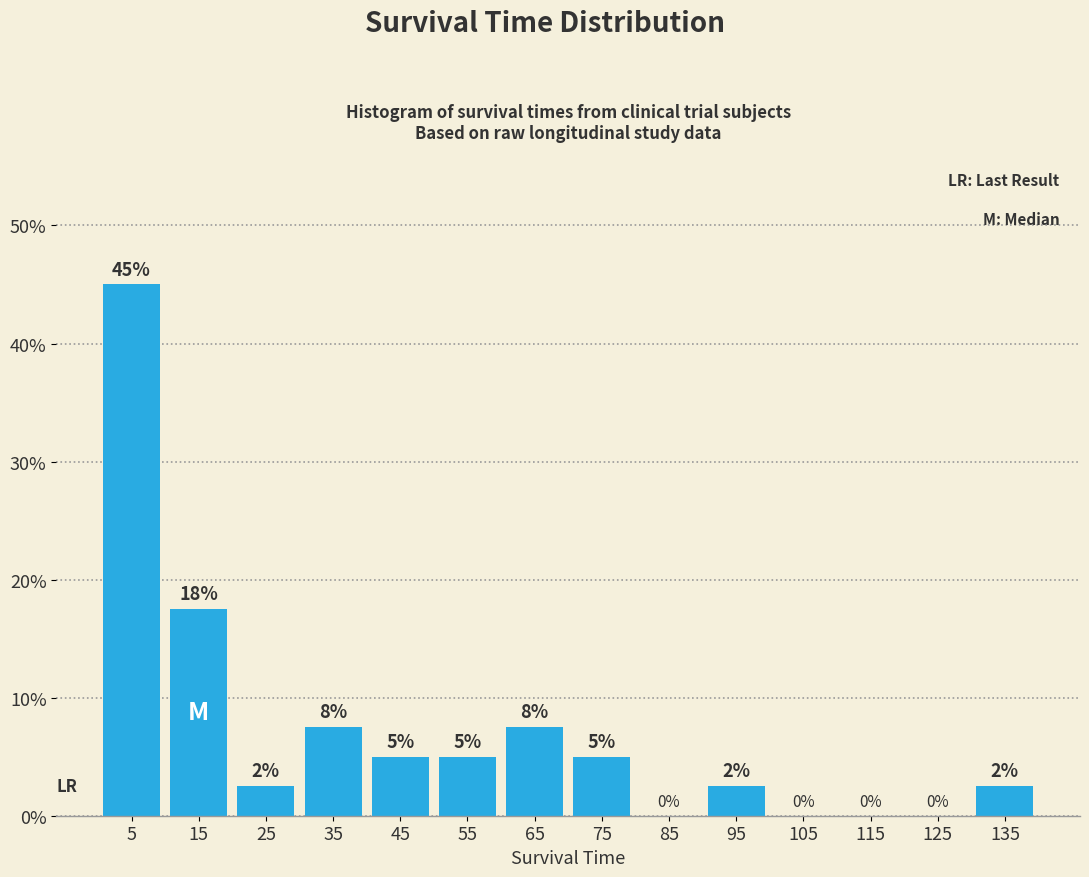

Over which range of the x-axis is the bar tallest?

0 to 10